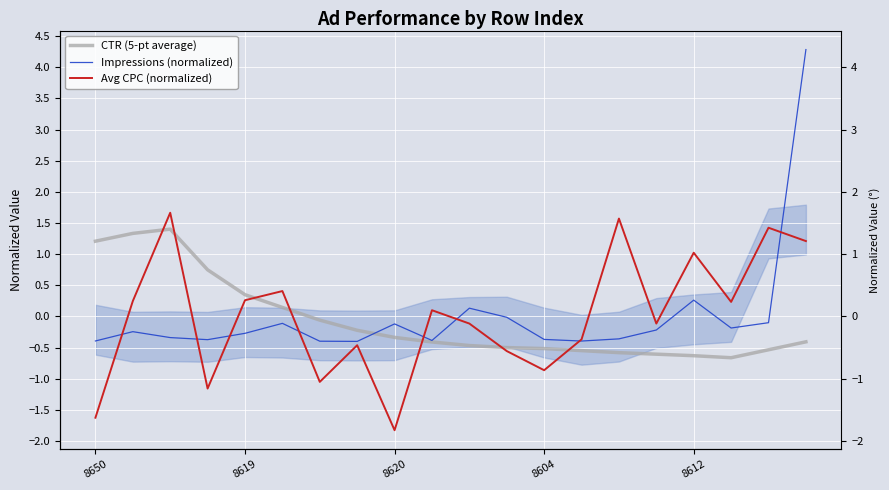

What is the smallest value displayed?

-1.8